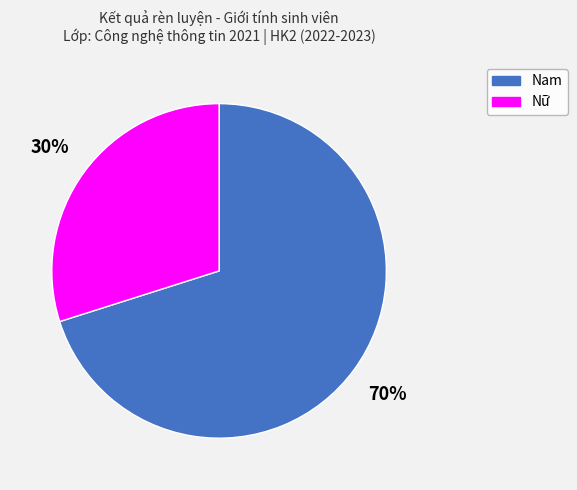

Count the number of slices in the pie.

2